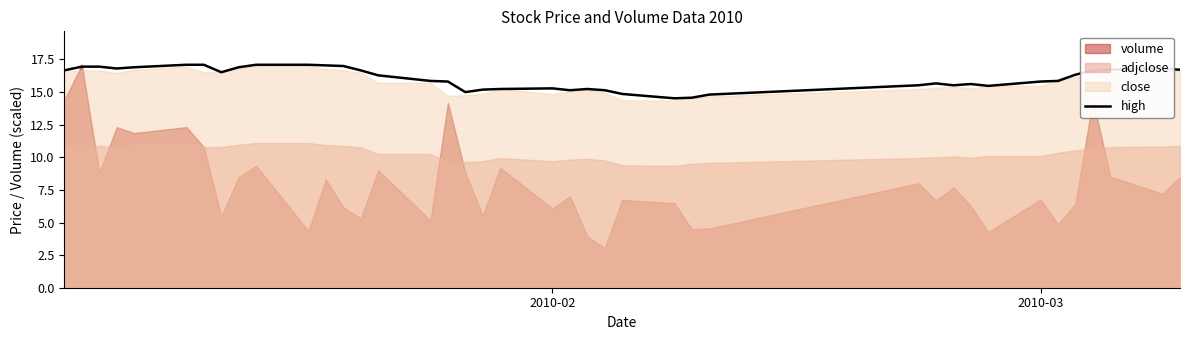

What is the lowest value of the high series?

14.5